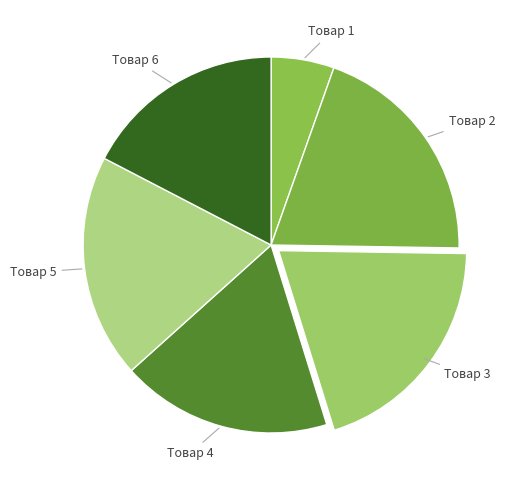

To the nearest percent, what is the difference between the largest and smallest slice percentages?

15%